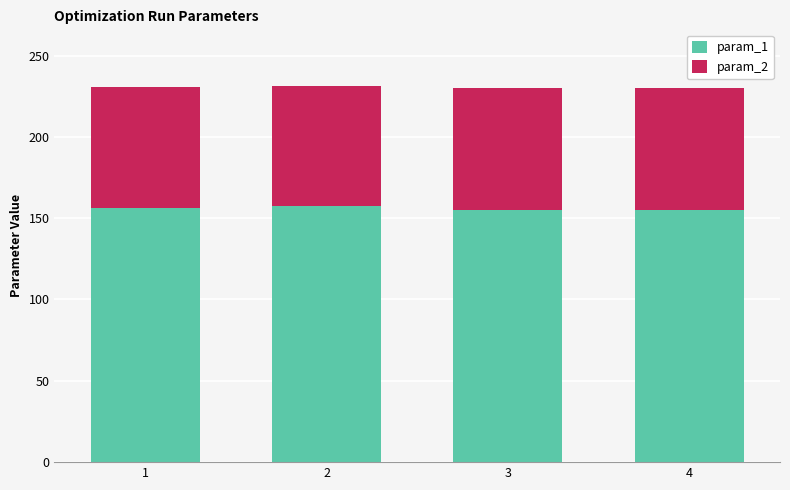

The value of param_1 at 1 is 203.8. True or false?

False